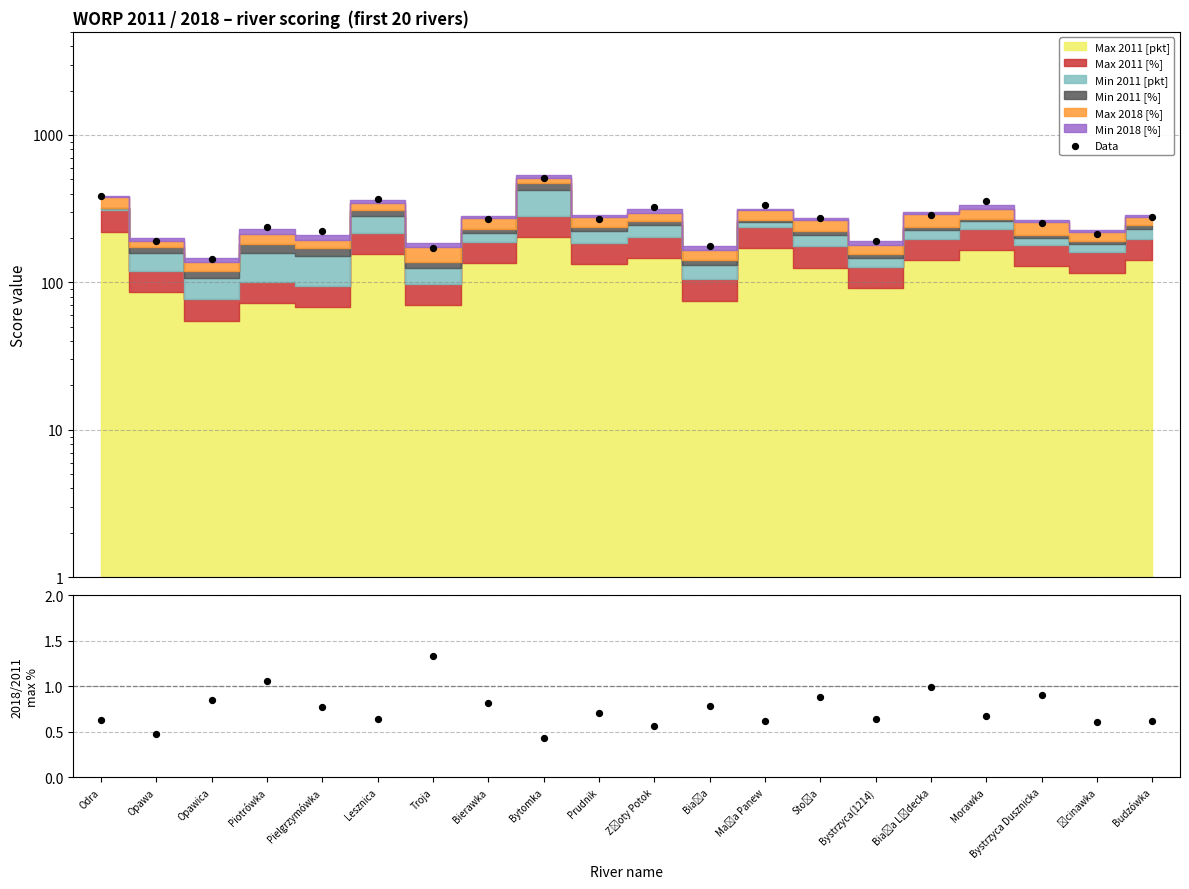

Which series has the largest Y range (max minus min)?

Data